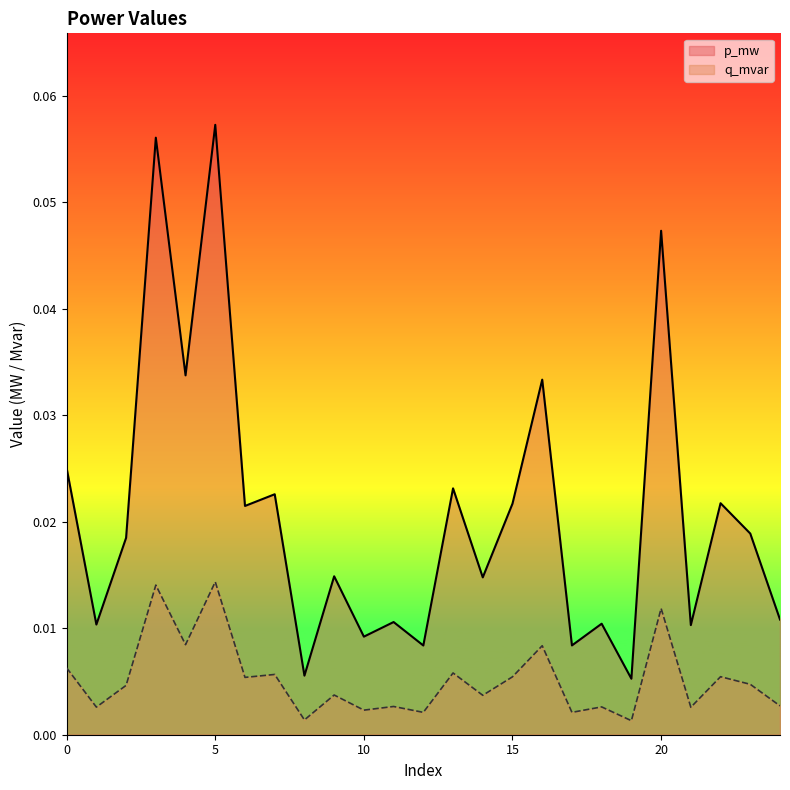

At which category does the chart reach its peak across all series?

5